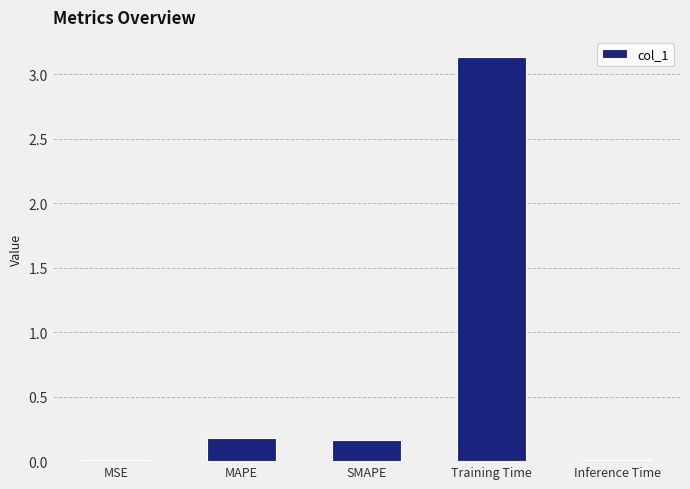

Are the bars horizontal?

No